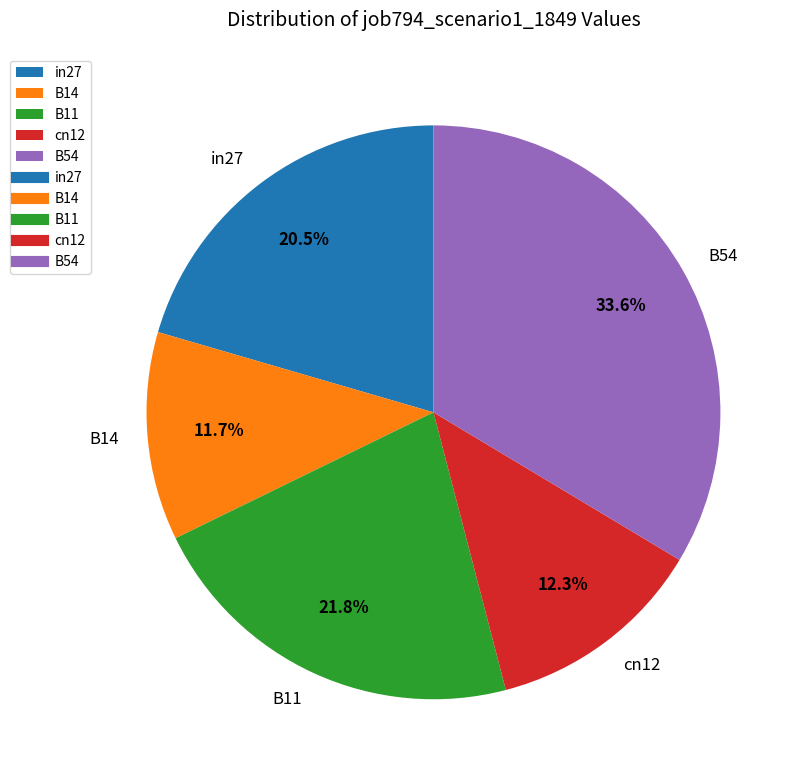

The B54 slice represents 21% of the pie. True or false?

False